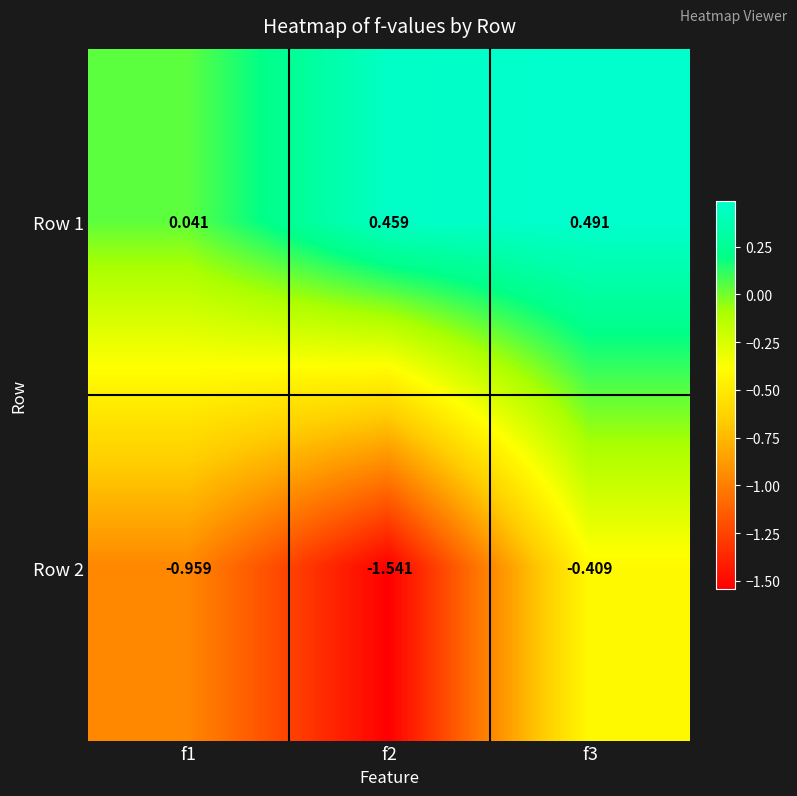

Is the value of Row 1 at f2 greater than the value of Row 2 at f3?

Yes